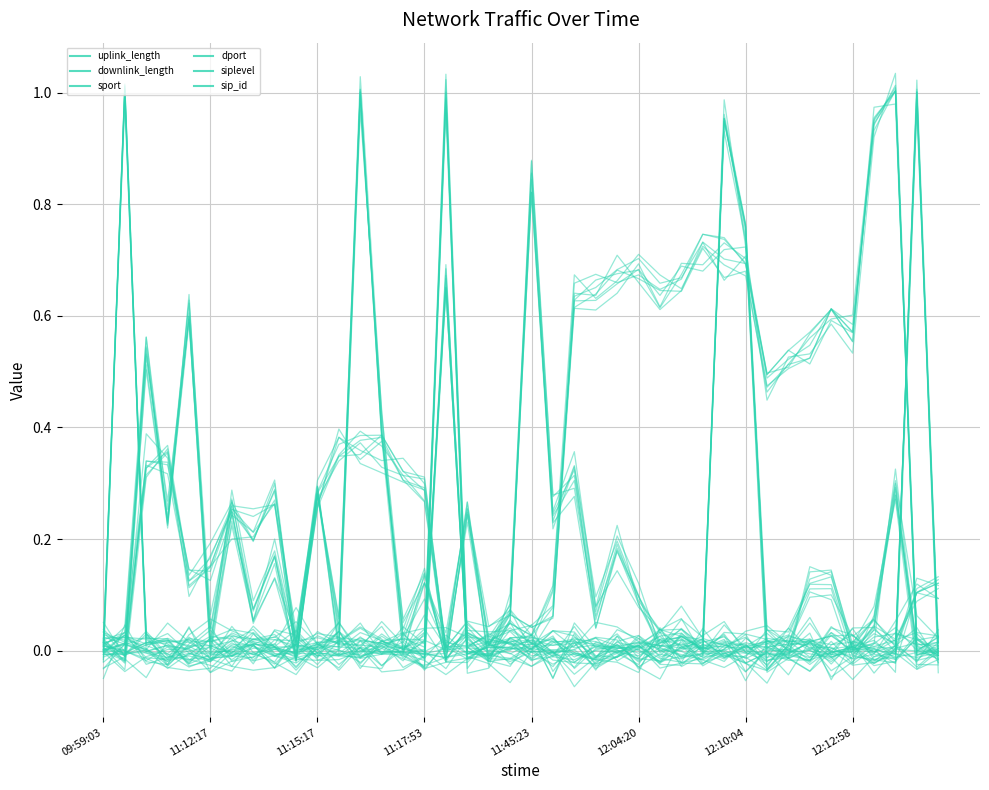

How many interior local valleys does the uplink_length series have?

14